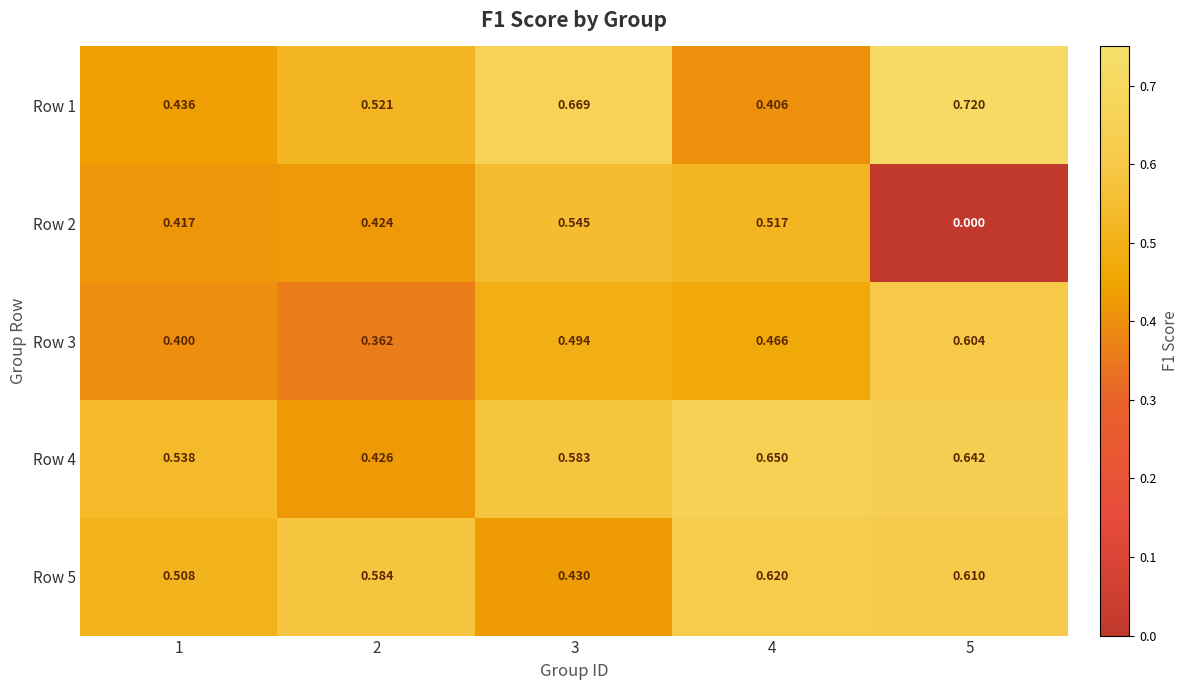

Is the value of Row 5 at 3 greater than the value of Row 4 at 1?

No